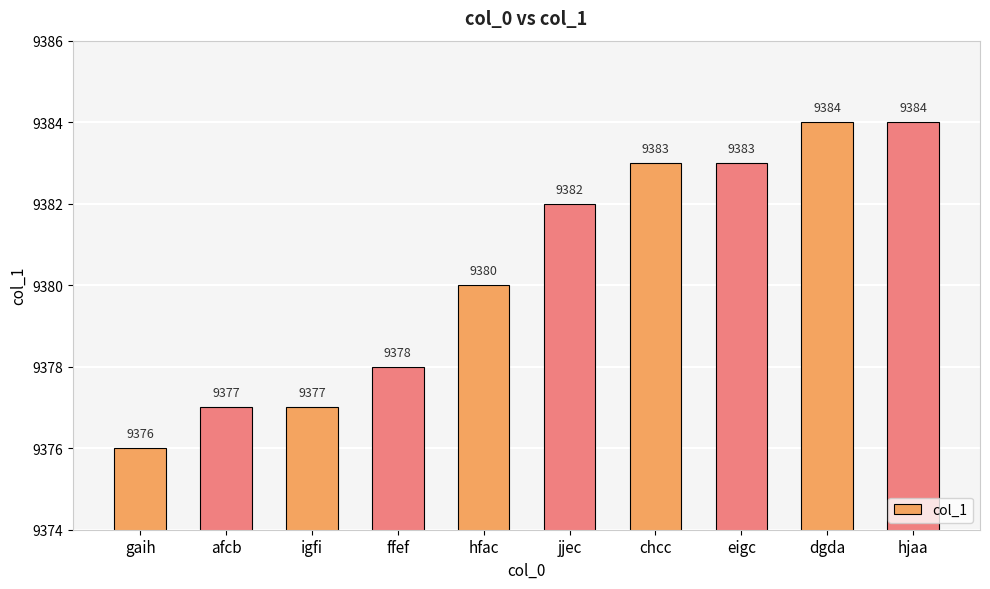

The value at ffef is 9378. True or false?

True